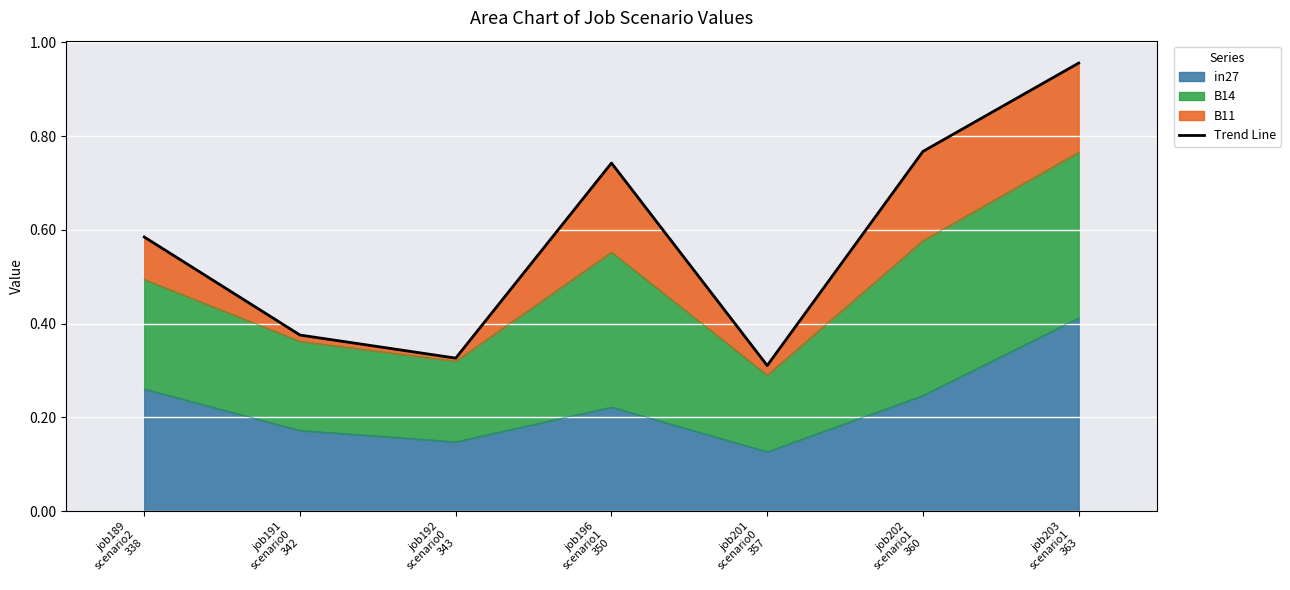

What is the label of the 3rd point from the left?

job192
scenario0
343